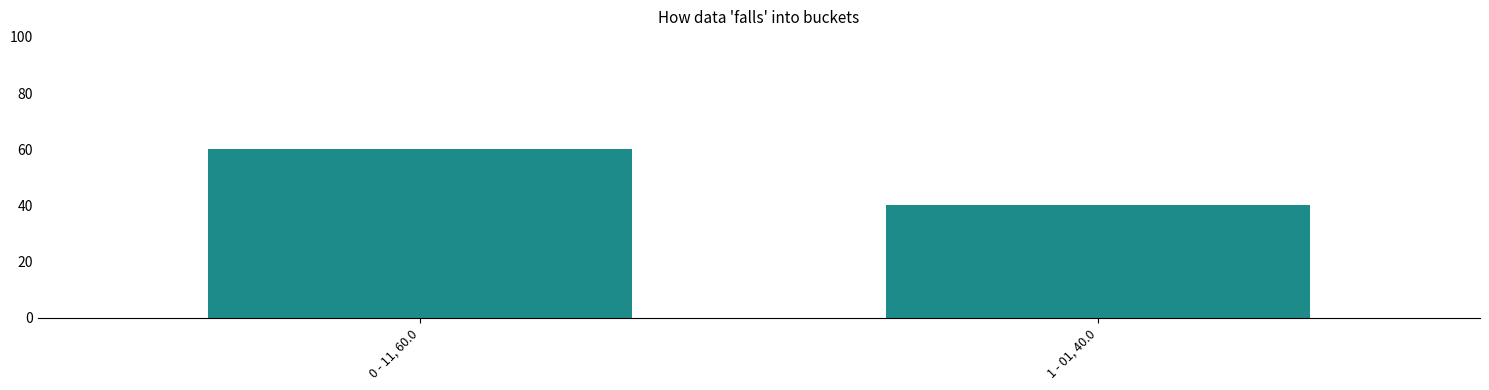

Does the chart contain stacked bars?

No